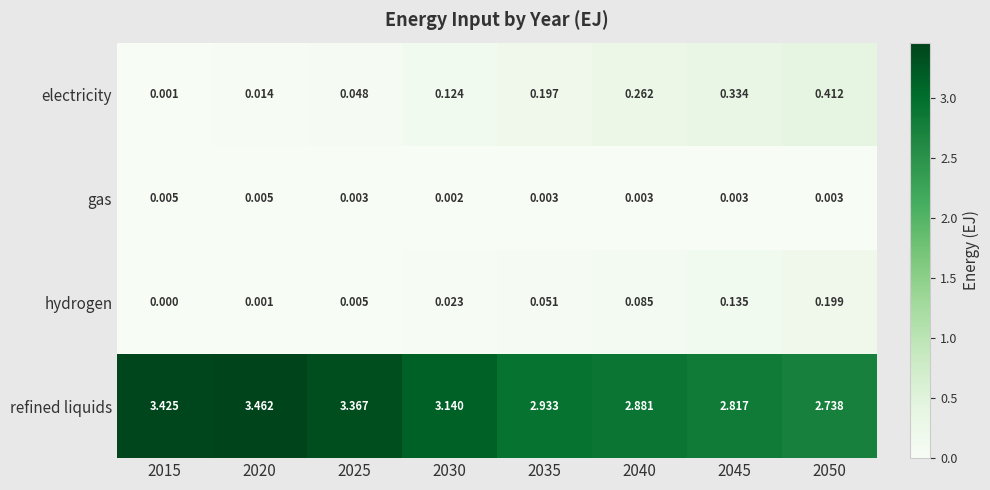

Which series has the largest range (max minus min)?

refined liquids